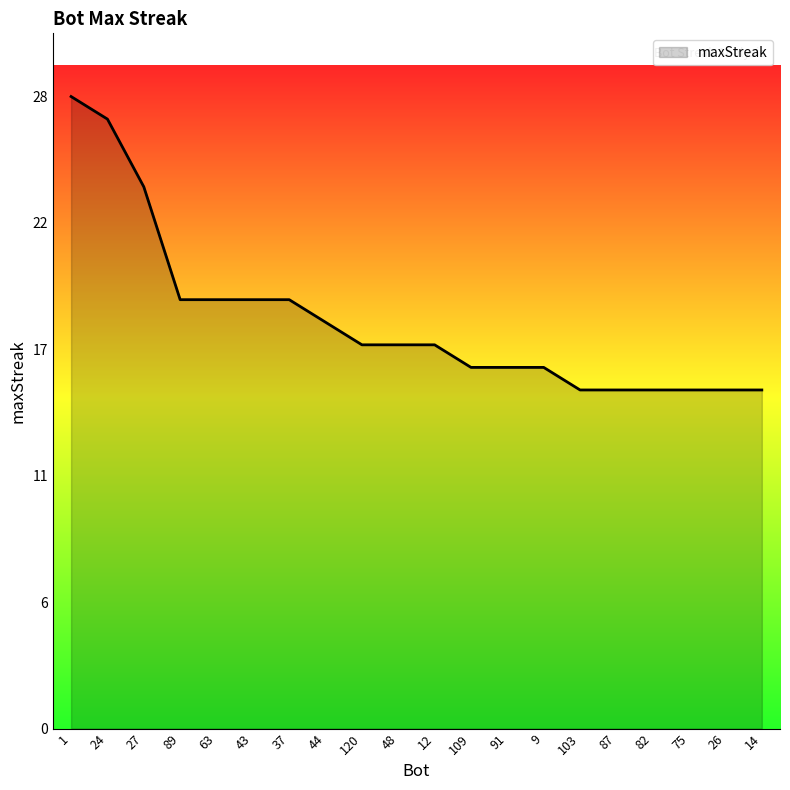

True or false: there are more than 2 points higher than both neighbors.

False